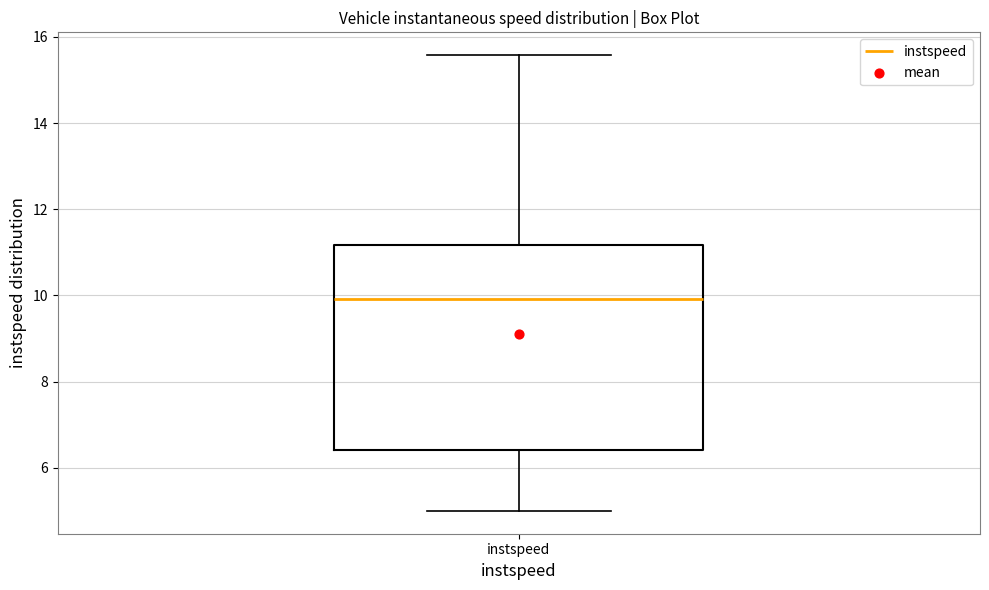

Read this box plot against the y-axis: the position of the median line, the range covered by the box, and the ends of both whiskers. The values are not printed on the chart, so give them approximately, as read against the axis.

median 10.0, box 6.4 to 11.2, whiskers 5.0 to 15.6